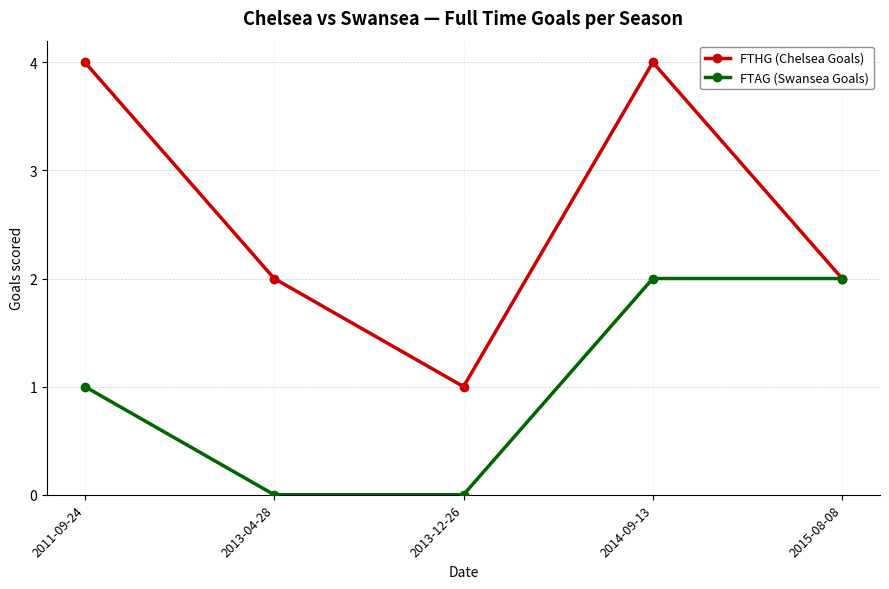

How many categories are shown in the chart?

5